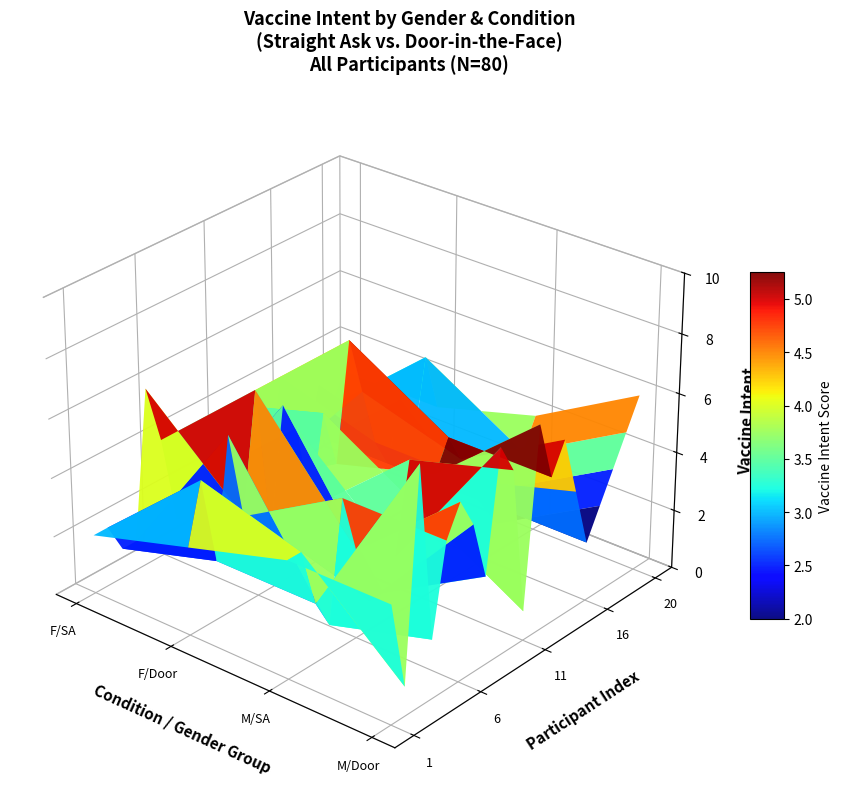

The Straight Ask_Female series shows 2 at 12. True or false?

False